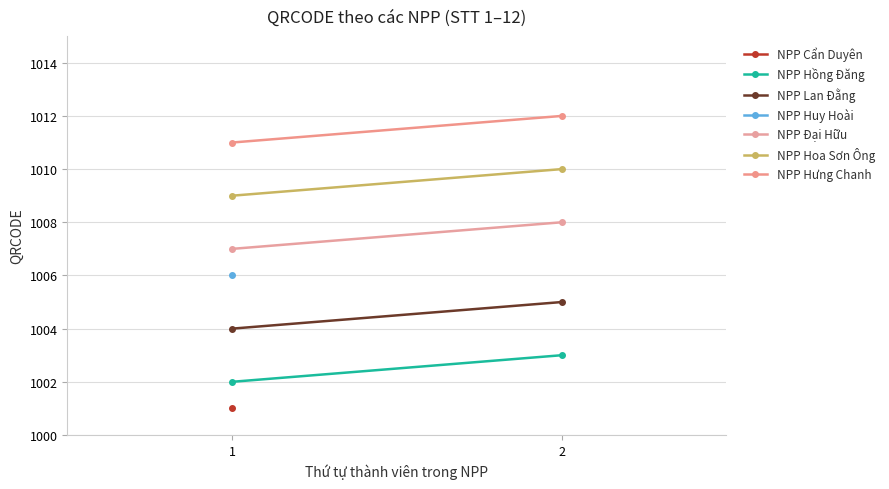

What is the spread (max minus min) of values at 2?

9